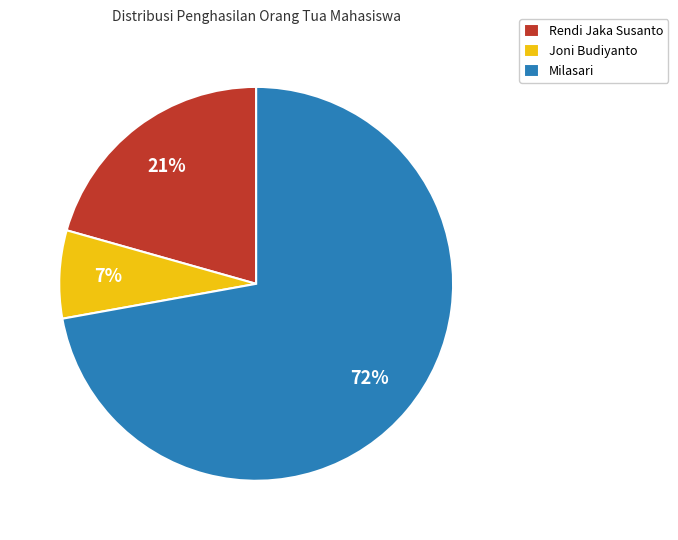

To the nearest percent, what is the combined percentage of Milasari and Rendi Jaka Susanto?

93%